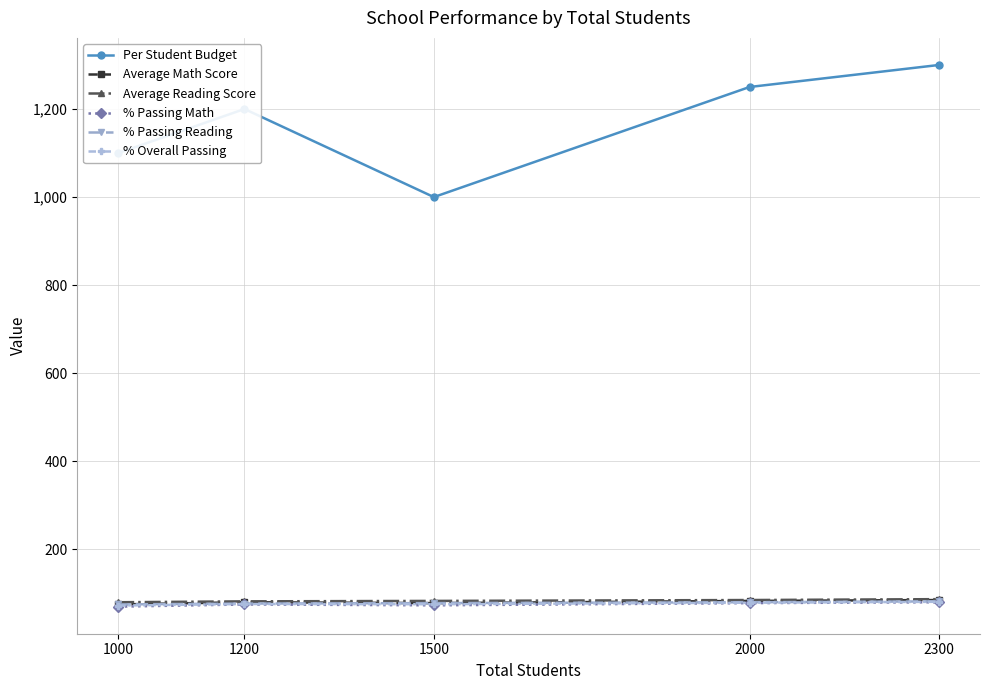

What is the total value across all series at 1200?

1590.0